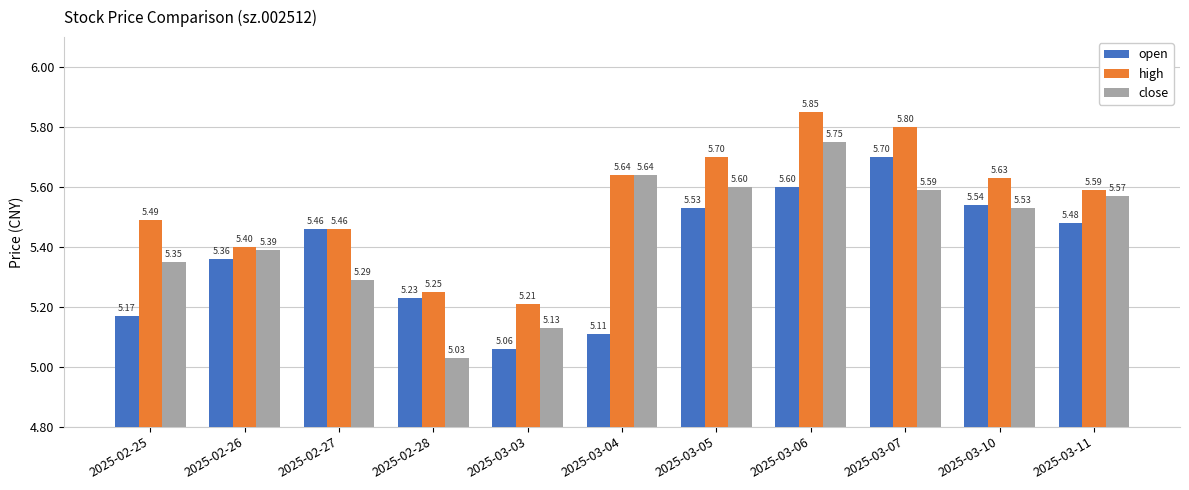

What is the label of the 7th bar from the right?

2025-03-03